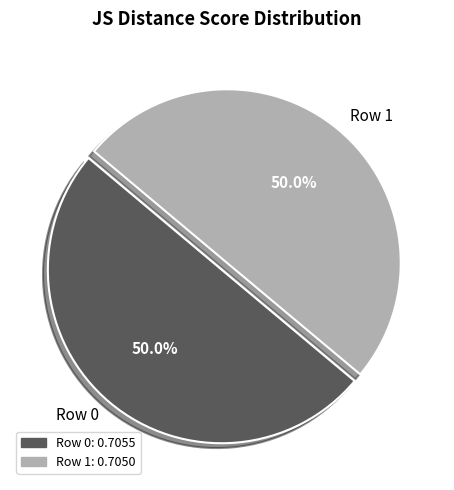

To the nearest percent, what percentage of the pie is Row 1?

50%